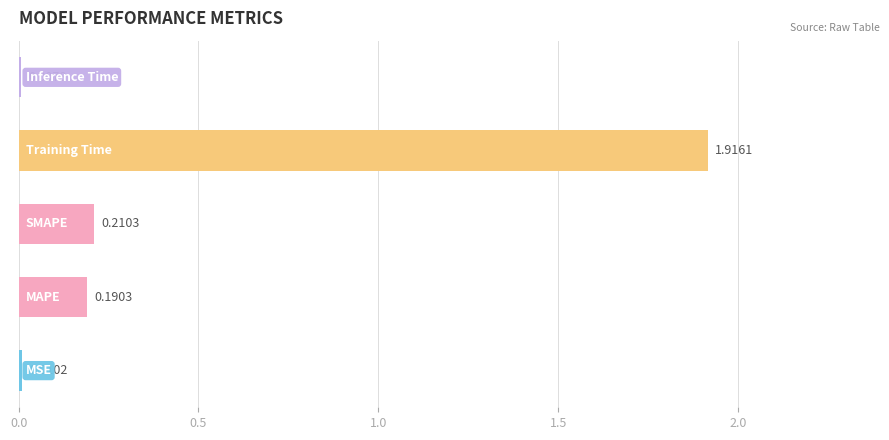

What is the sum of all values?

2.3